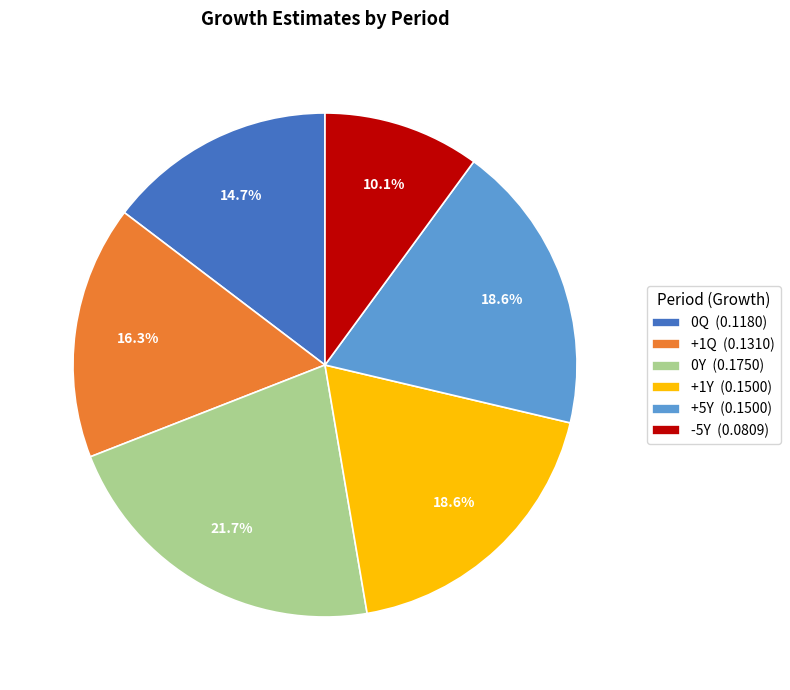

To the nearest percent, what portion does +1Q represent?

16%